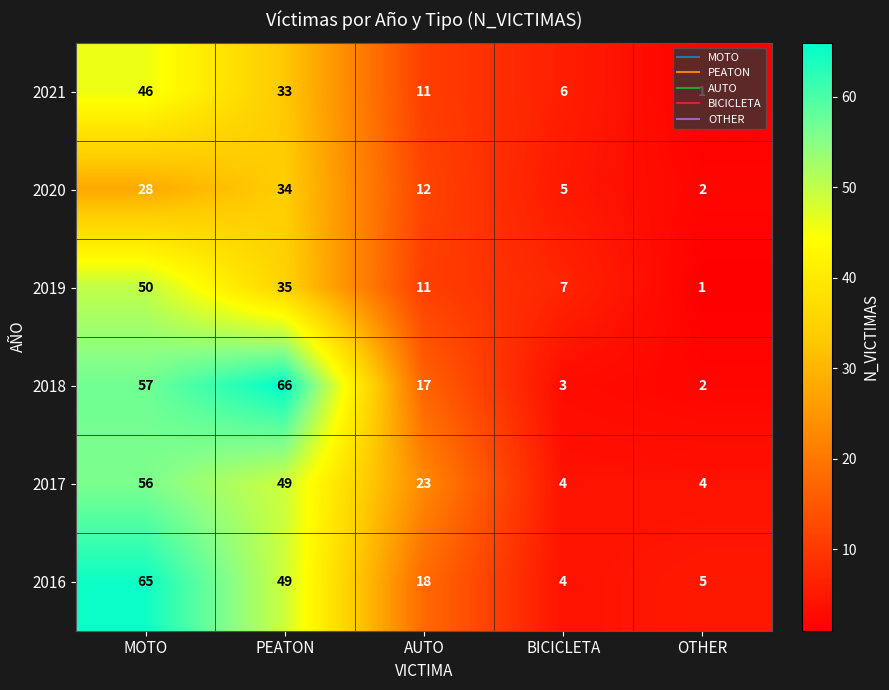

At which label is 2020 closest to 18?

AUTO